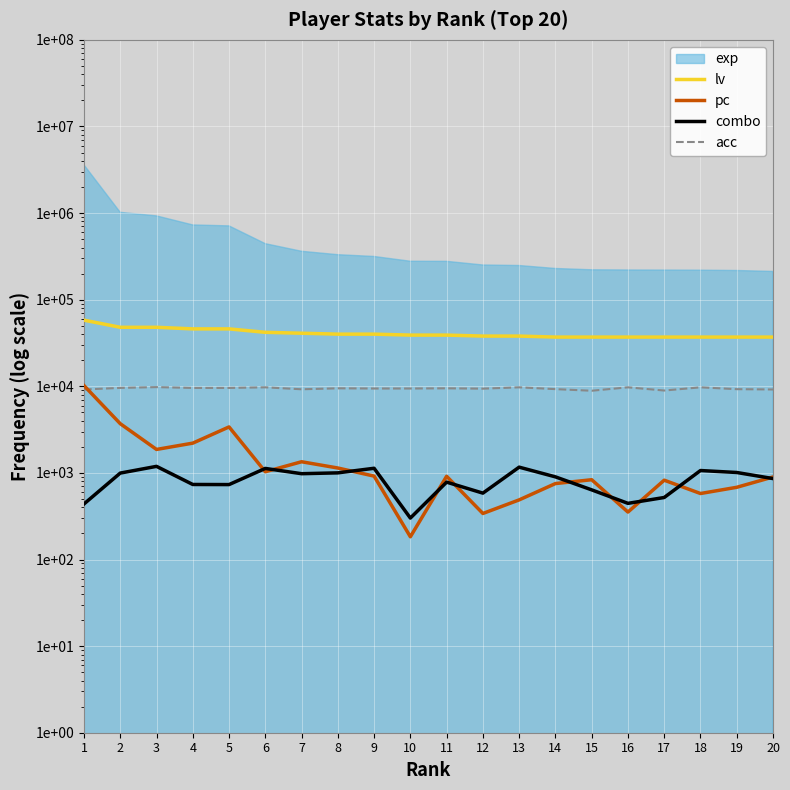

Reading right to left, what are all the values shown in this chart?

lv: 37000	37000	37000	37000	37000	37000	37000	38000	38000	39000	39000	40000	40000	41000	42000	46000	46000	48000	48000	58000
pc: 897	682	578	824	353	834	753	488	340	914	183	918	1139	1345	1031	3395	2206	1866	3701	10193
combo: 860	1011	1065	520	445	637	900	1165	584	782	301	1131	1001	979	1126	733	735	1190	995	438
acc: 9188	9264	9727	8935	9728	8884	9273	9729	9391	9476	9429	9426	9476	9237	9728	9572	9574	9782	9581	9189